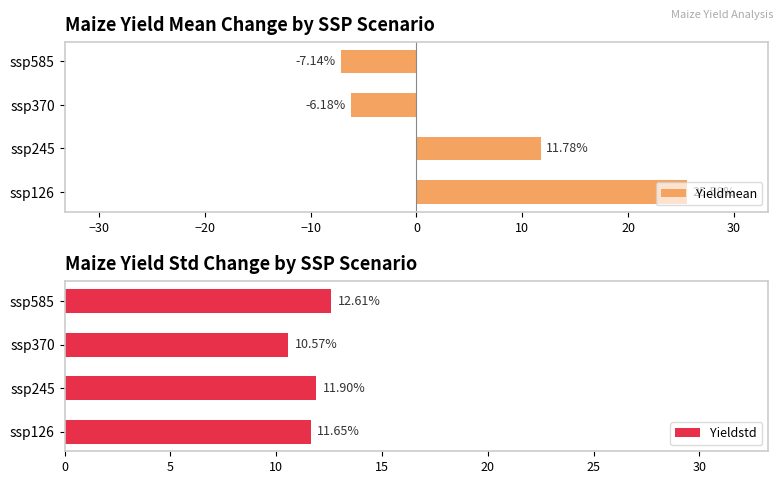

Count the number of categories in the chart.

4